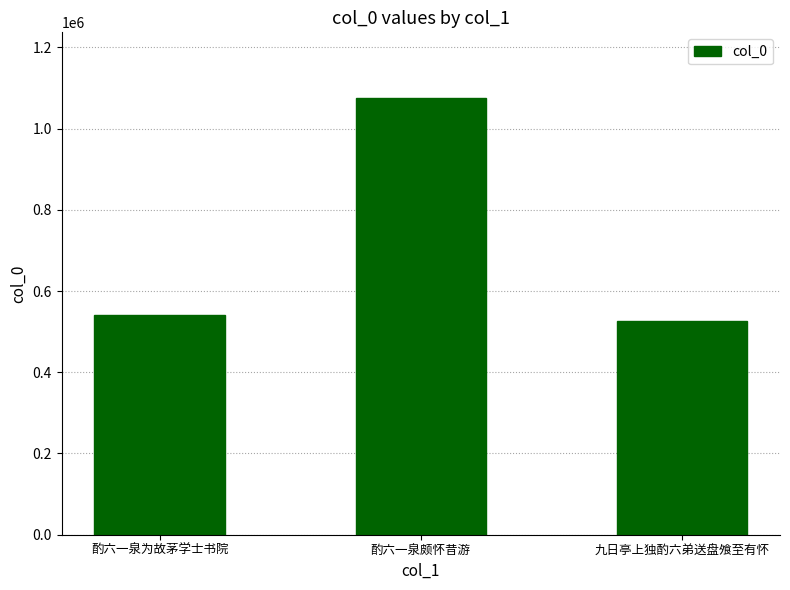

Approximately how many times larger is the value at 酌六一泉为故茅学士书院 compared to 九日亭上独酌六弟送盘飧至有怀?

1.0